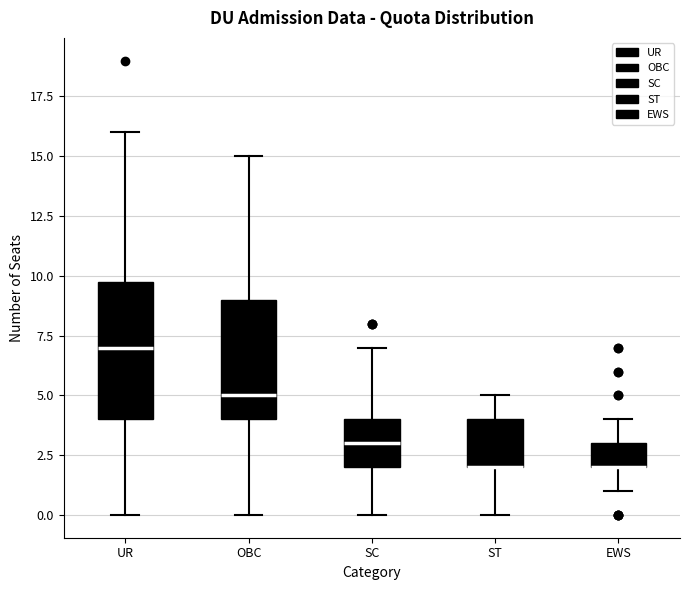

Reading left to right, transcribe this box plot: for each box, give where its median line is, the range the box spans, and where its two whiskers end, as read against the y-axis. The values are not printed on the chart, so give them approximately, as read against the axis.

UR: median 7, box 4 to 10, whiskers 0 to 16
OBC: median 5, box 4 to 9, whiskers 0 to 15
SC: median 3, box 2 to 4, whiskers 0 to 7
ST: median 2 (drawn on the box's lower edge), box 2 to 4, whiskers 0 to 5
EWS: median 2 (drawn on the box's lower edge), box 2 to 3, whiskers 1 to 4